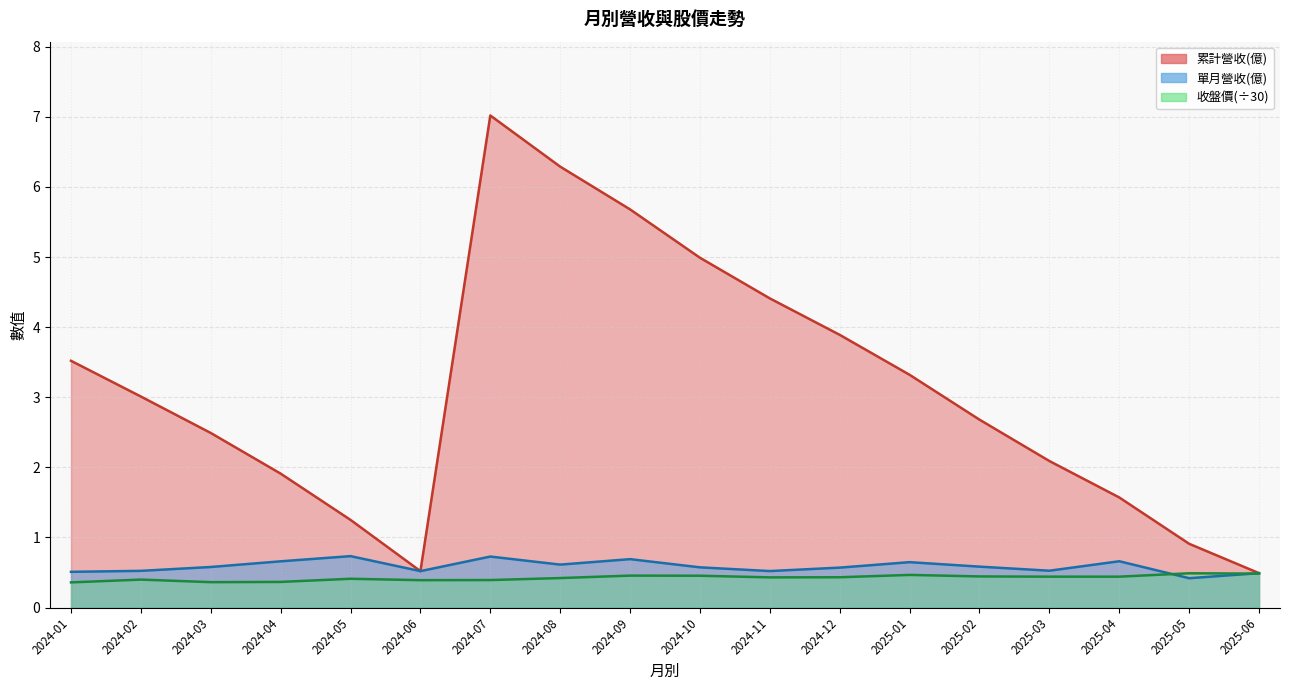

Is the value of 單月營收(億) at 2024-04 greater than the value of 累計營收(億) at 2024-02?

No